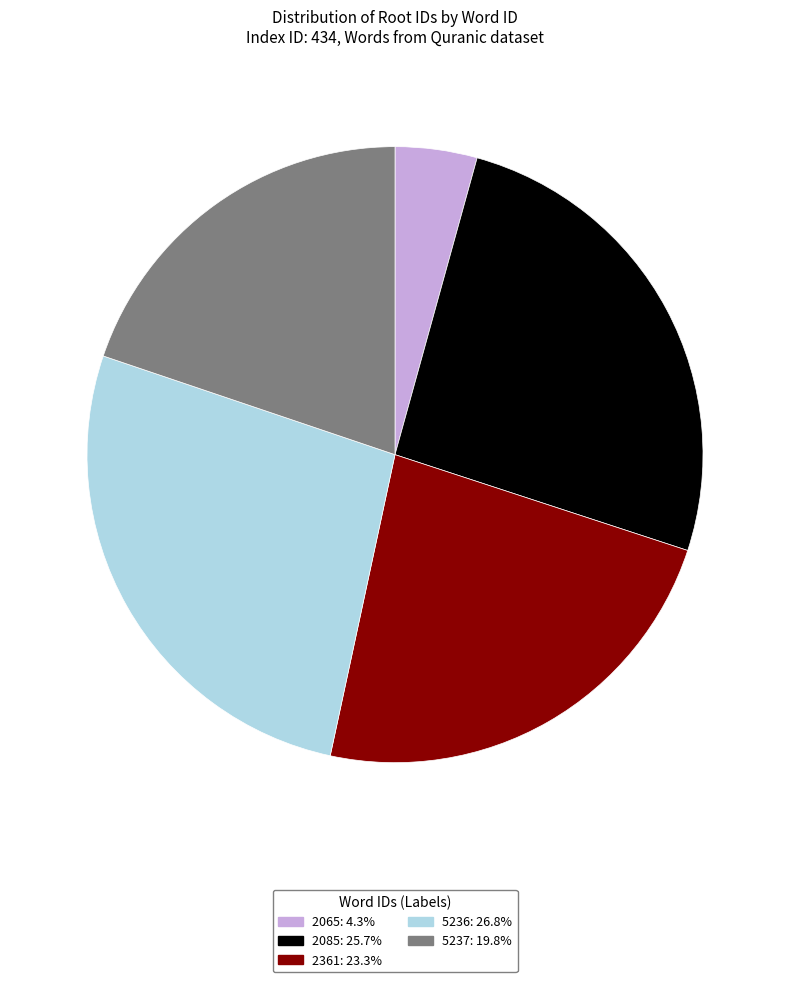

Which category has the biggest portion of the pie?

5236